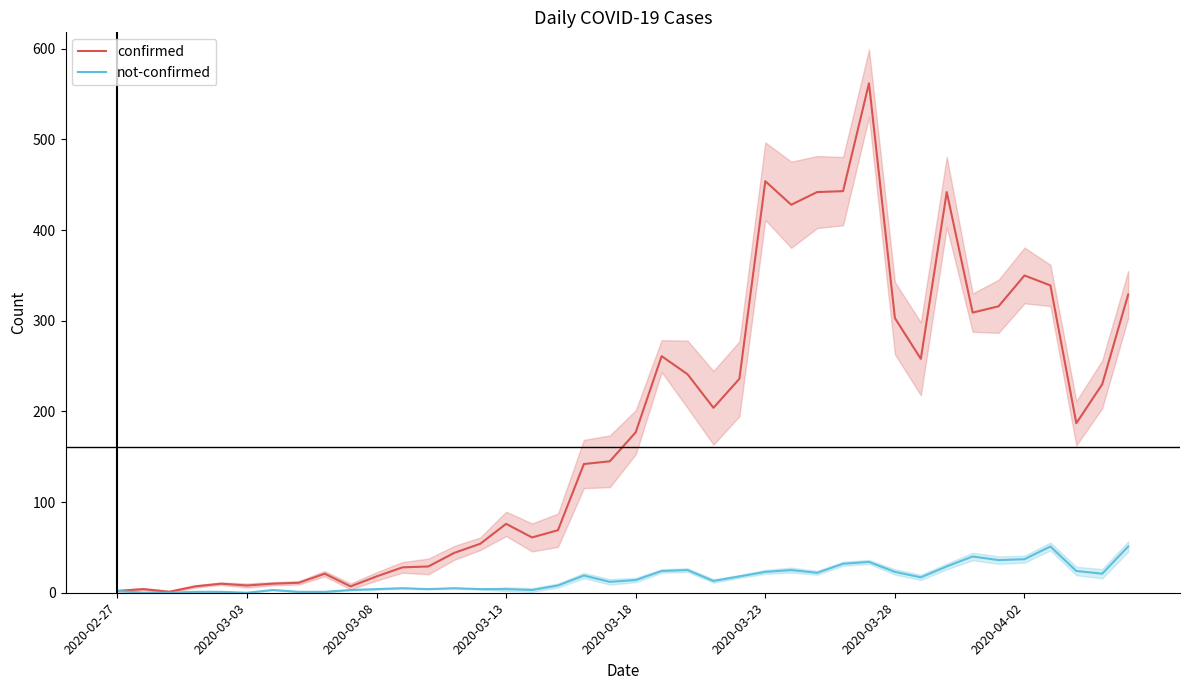

What is the maximum value for confirmed?

562